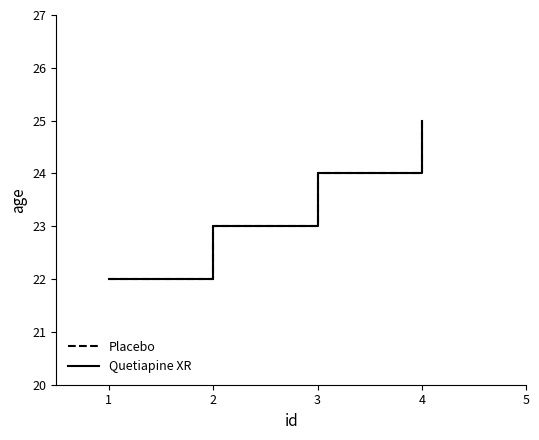

What is the value of the Quetiapine XR point at the 1st from the left?

22